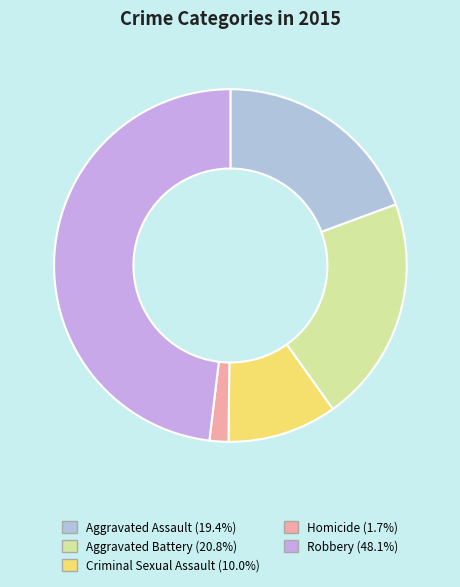

Is it true that Criminal Sexual Assault is 10% of the pie?

True